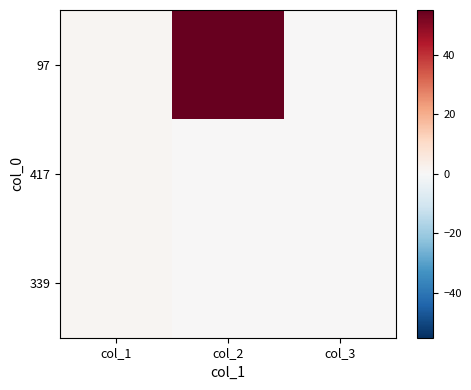

Reading left to right, what are all the values shown in this chart?

97: col_1=1	col_2=55	col_3=0
417: col_1=1	col_2=0	col_3=0
339: col_1=1	col_2=0	col_3=0